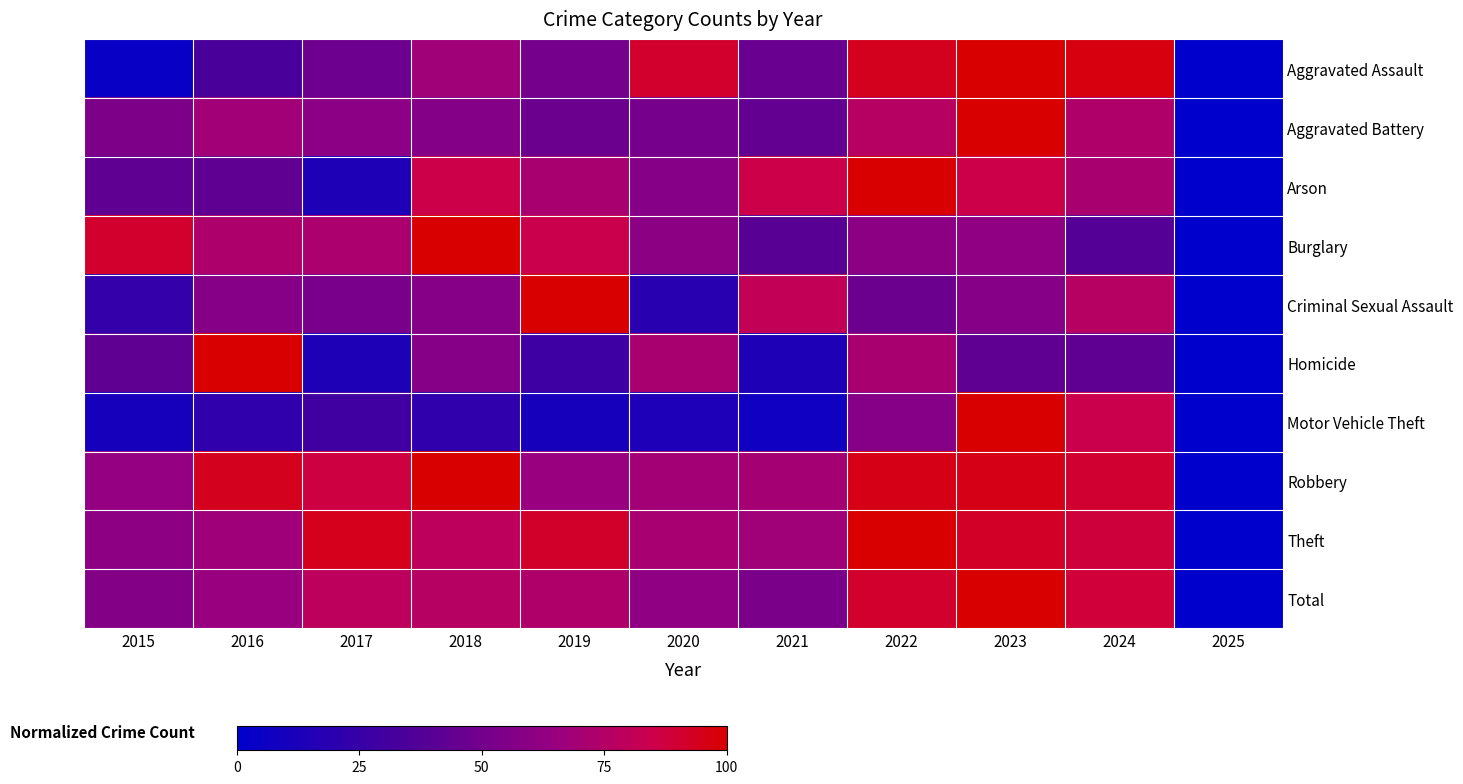

How many distinct data groups are displayed?

10